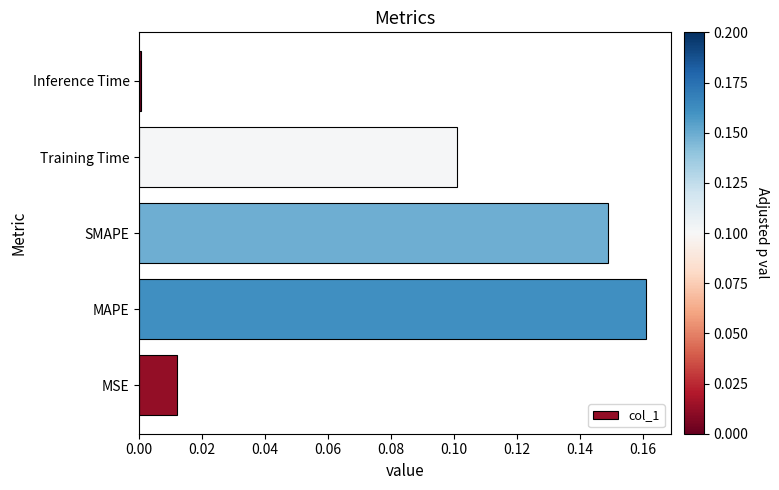

The chart shows a value of 0.0 at Training Time. True or false?

False